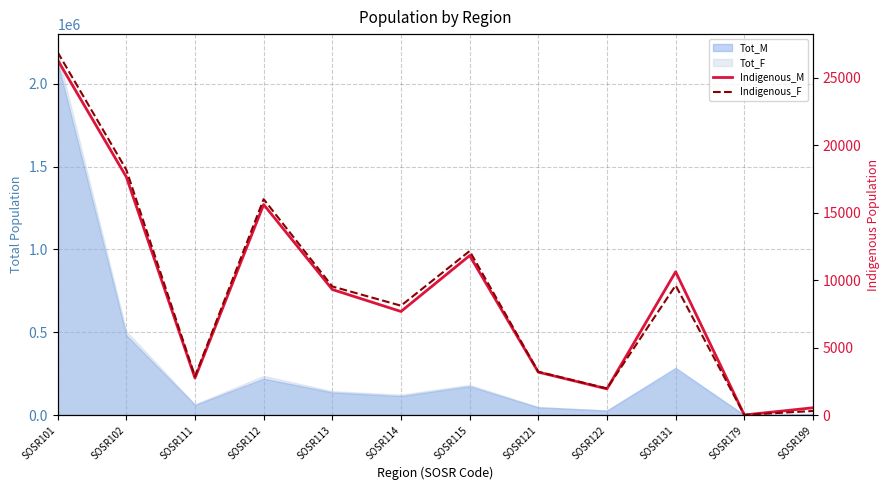

What is the difference between the second highest and minimum values in the Indigenous_M series?

17644